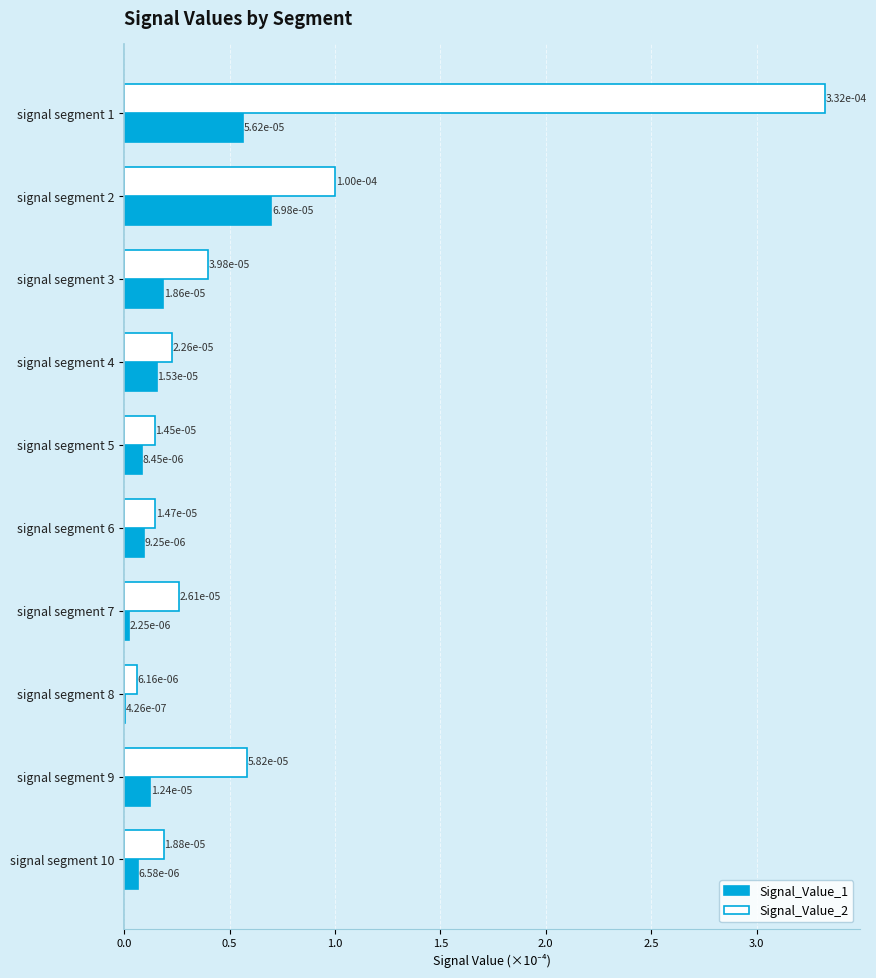

What is the sum of all Signal_Value_1 values?

2.0